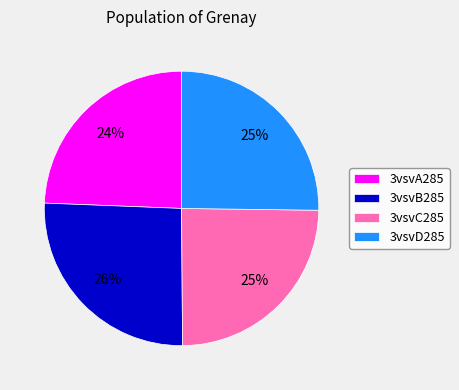

Is 3vsvA285 the majority of the pie?

No